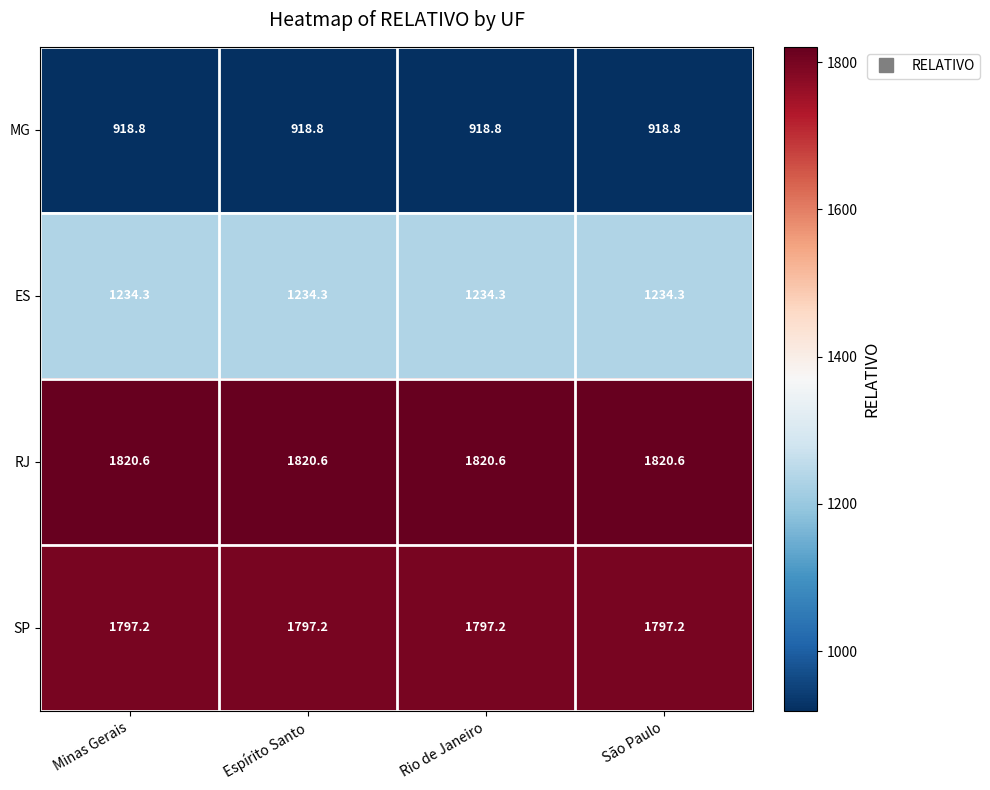

What is the total value across all series at São Paulo?

5770.9